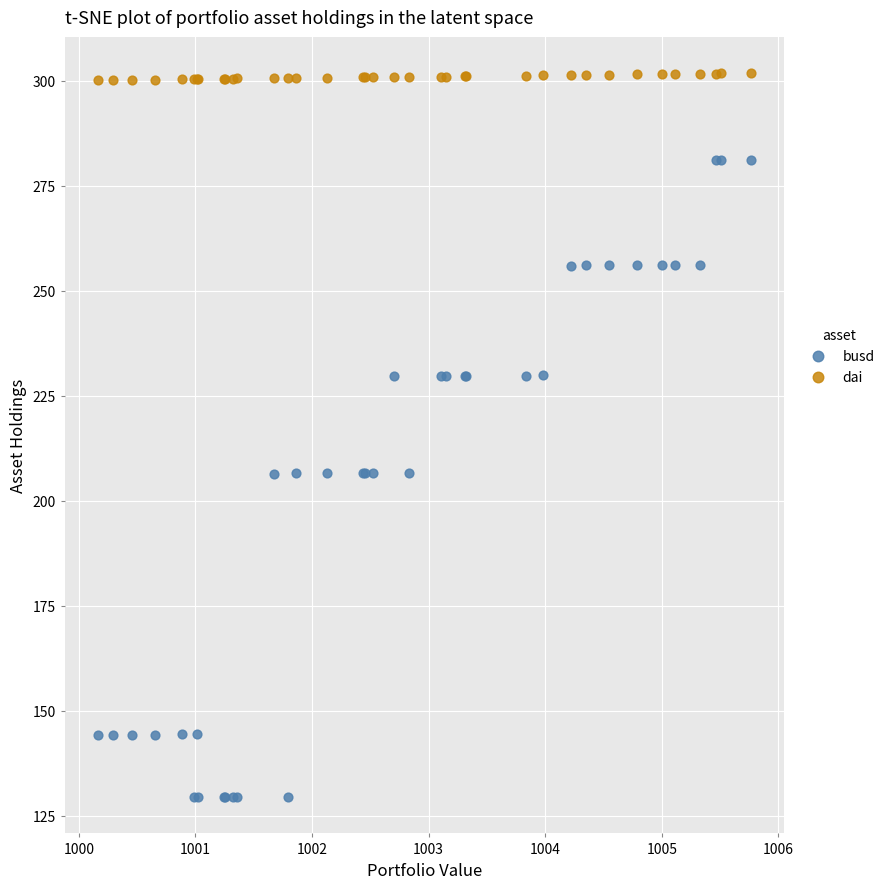

Which series reaches the maximum Y coordinate?

dai